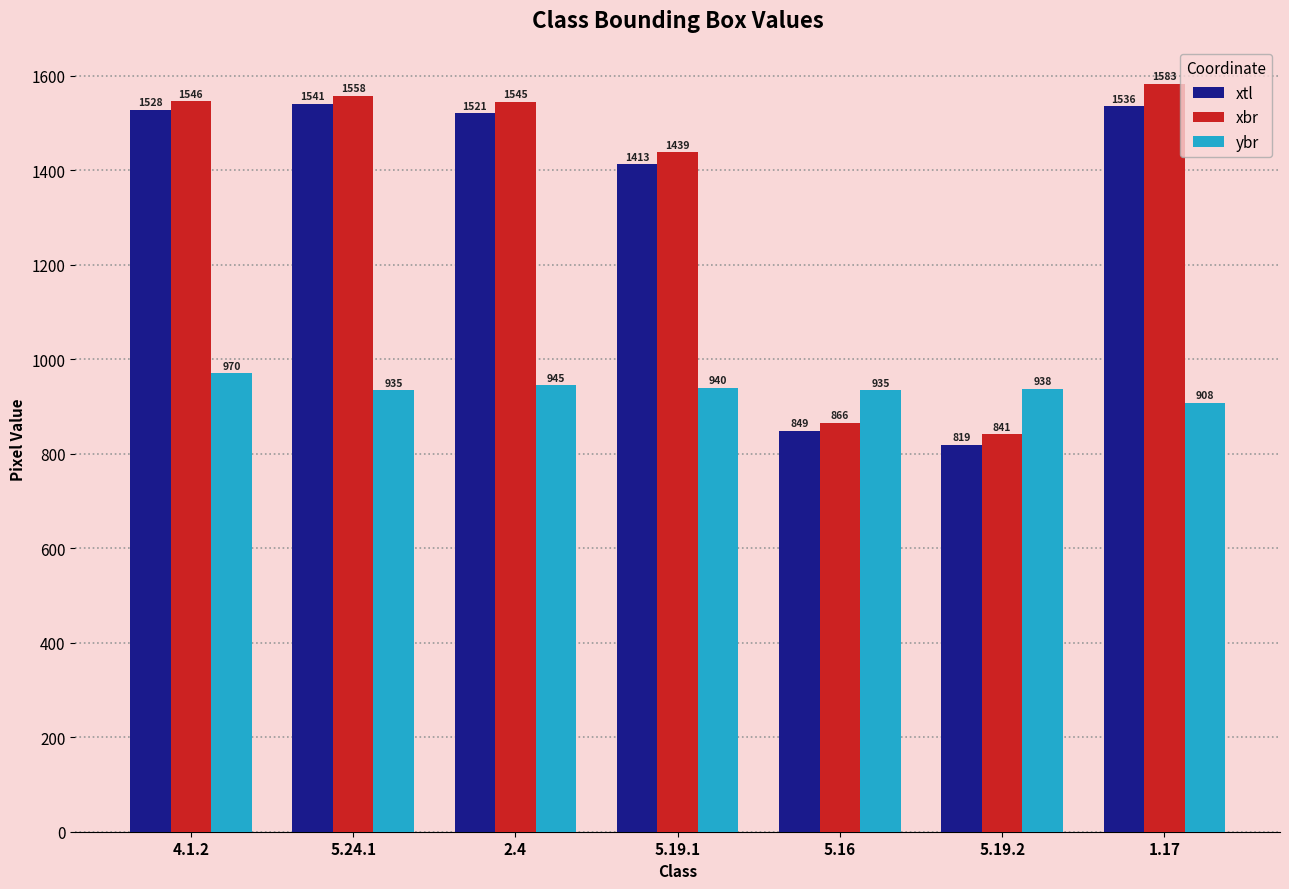

What is the average value of the xtl series?

1315